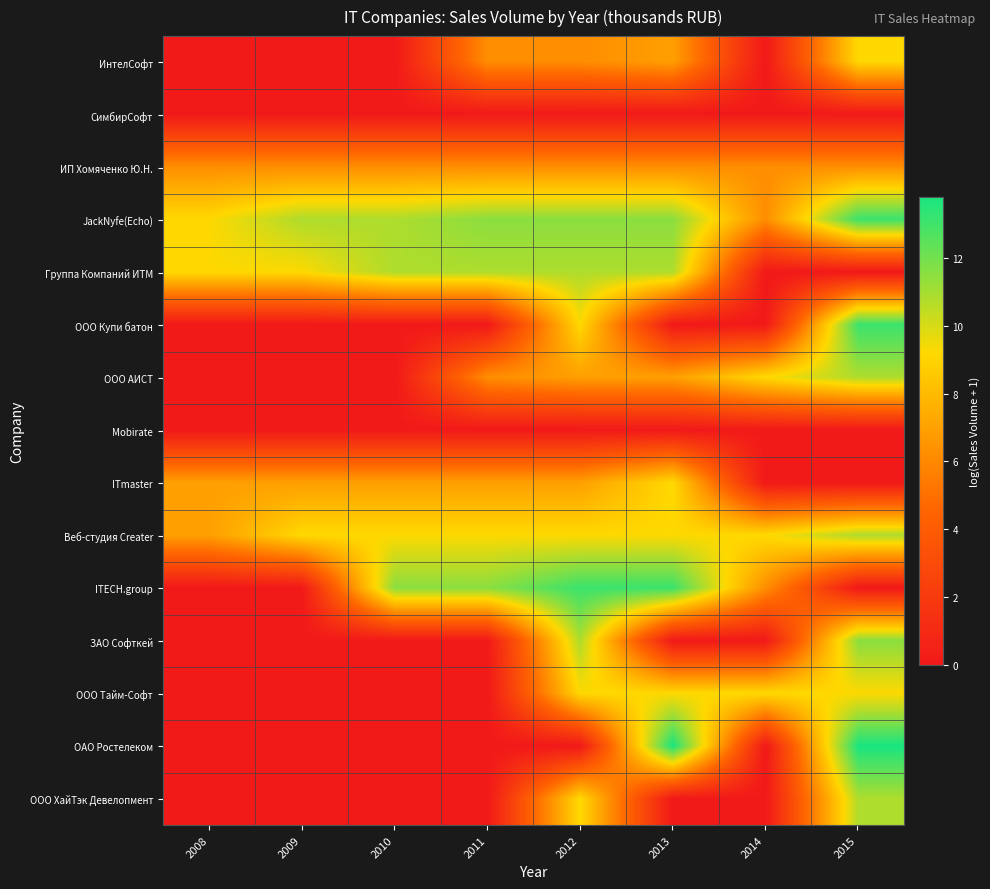

Reading left to right, extract all data points from this chart.

ИнтелСофт: 2008=0.0	2009=0.0	2010=0.0	2011=6.2	2012=6.2	2013=6.9	2014=0.0	2015=9.2
СимбирСофт: 2008=0.0	2009=0.0	2010=0.0	2011=0.0	2012=0.0	2013=0.0	2014=0.0	2015=0.0
ИП Хомяченко Ю.Н.: 2008=6.2	2009=6.2	2010=6.2	2011=6.2	2012=6.2	2013=6.2	2014=6.2	2015=6.2
JackNyfe(Echo): 2008=9.2	2009=10.8	2010=10.8	2011=11.5	2012=11.5	2013=11.5	2014=6.2	2015=13.1
Группа Компаний ИТМ: 2008=9.2	2009=9.2	2010=10.8	2011=10.8	2012=10.8	2013=10.8	2014=0.0	2015=0.0
ООО Купи батон: 2008=0.0	2009=0.0	2010=0.0	2011=0.0	2012=9.2	2013=0.0	2014=0.0	2015=13.1
ООО АИСТ: 2008=0.0	2009=0.0	2010=0.0	2011=6.2	2012=6.9	2013=6.9	2014=9.2	2015=10.8
Mobirate: 2008=0.0	2009=0.0	2010=0.0	2011=0.0	2012=0.0	2013=0.0	2014=0.0	2015=0.0
ITmaster: 2008=6.9	2009=6.9	2010=6.9	2011=6.9	2012=6.9	2013=9.2	2014=0.0	2015=0.0
Веб-студия Creater: 2008=6.9	2009=9.2	2010=9.2	2011=9.2	2012=9.2	2013=9.2	2014=9.2	2015=10.8
ITECH.group: 2008=0.0	2009=0.0	2010=11.5	2011=11.5	2012=13.1	2013=13.1	2014=6.2	2015=0.0
ЗАО Софткей: 2008=0.0	2009=0.0	2010=0.0	2011=0.0	2012=10.8	2013=0.0	2014=0.0	2015=11.5
ООО Тайм-Софт: 2008=0.0	2009=0.0	2010=0.0	2011=0.0	2012=9.2	2013=9.2	2014=9.2	2015=9.2
ОАО Ростелеком: 2008=0.0	2009=0.0	2010=0.0	2011=0.0	2012=0.0	2013=13.8	2014=0.0	2015=13.8
ООО ХайТэк Девелопмент: 2008=0.0	2009=0.0	2010=0.0	2011=0.0	2012=9.2	2013=0.0	2014=0.0	2015=10.8